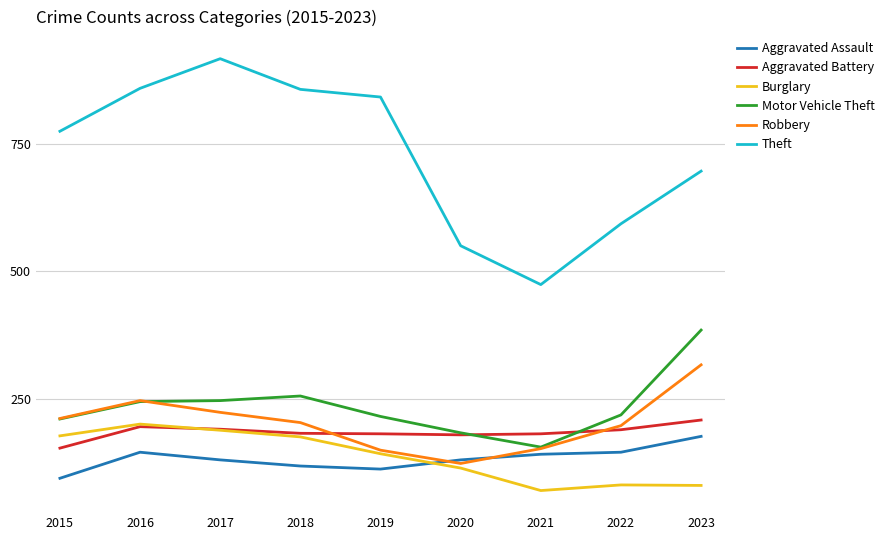

True or false: Motor Vehicle Theft has a value of 219 at 2022.

True